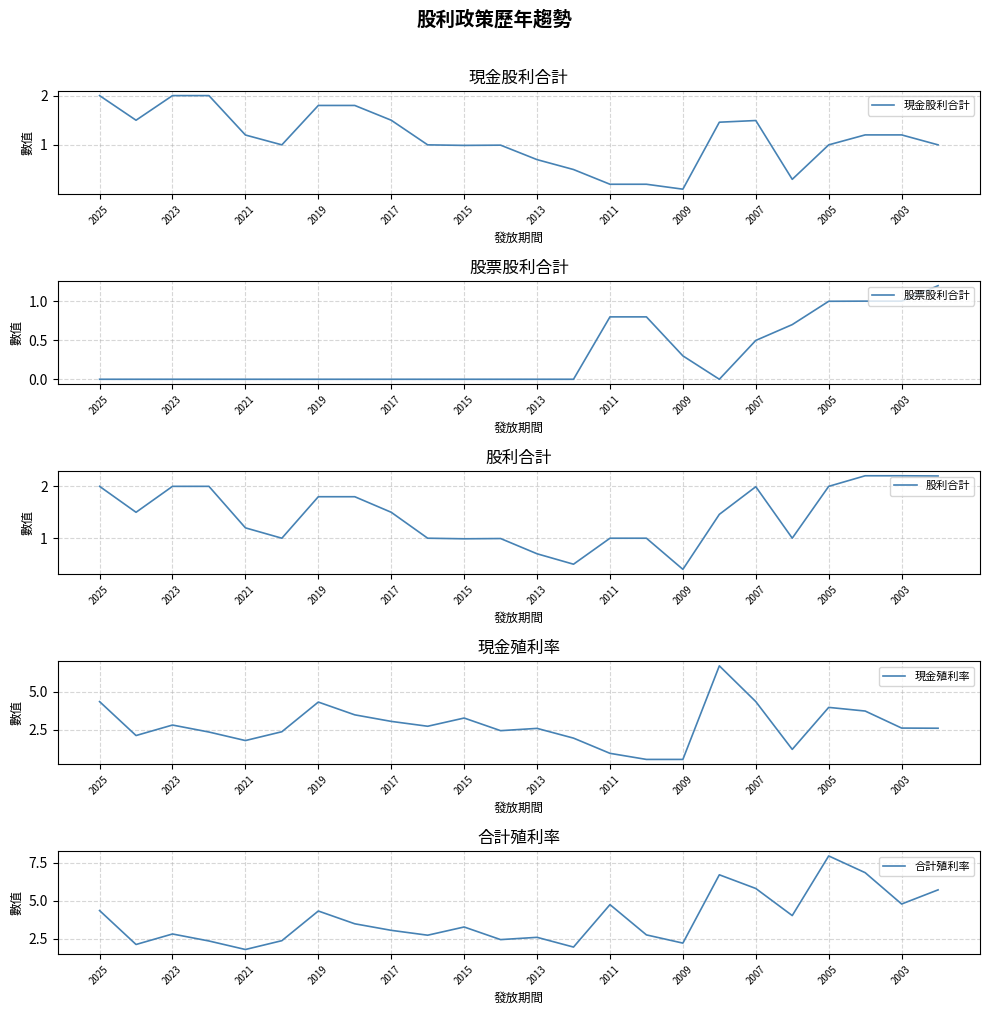

What are all the series names shown in the legend?

現金股利合計, 股票股利合計, 股利合計, 現金殖利率, 合計殖利率